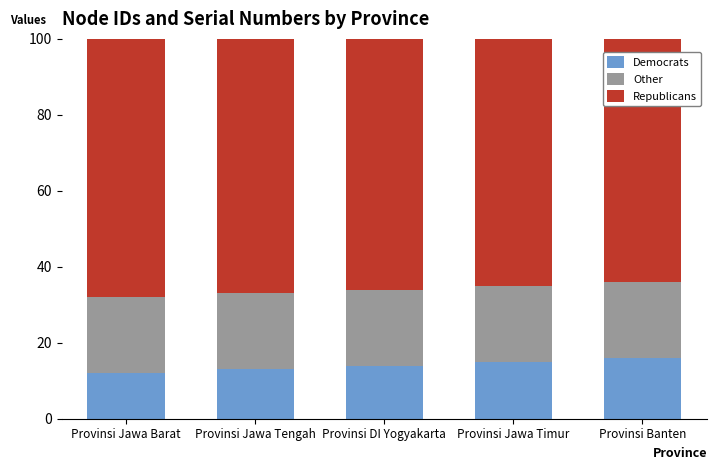

What is the average value of the Democrats series?

14